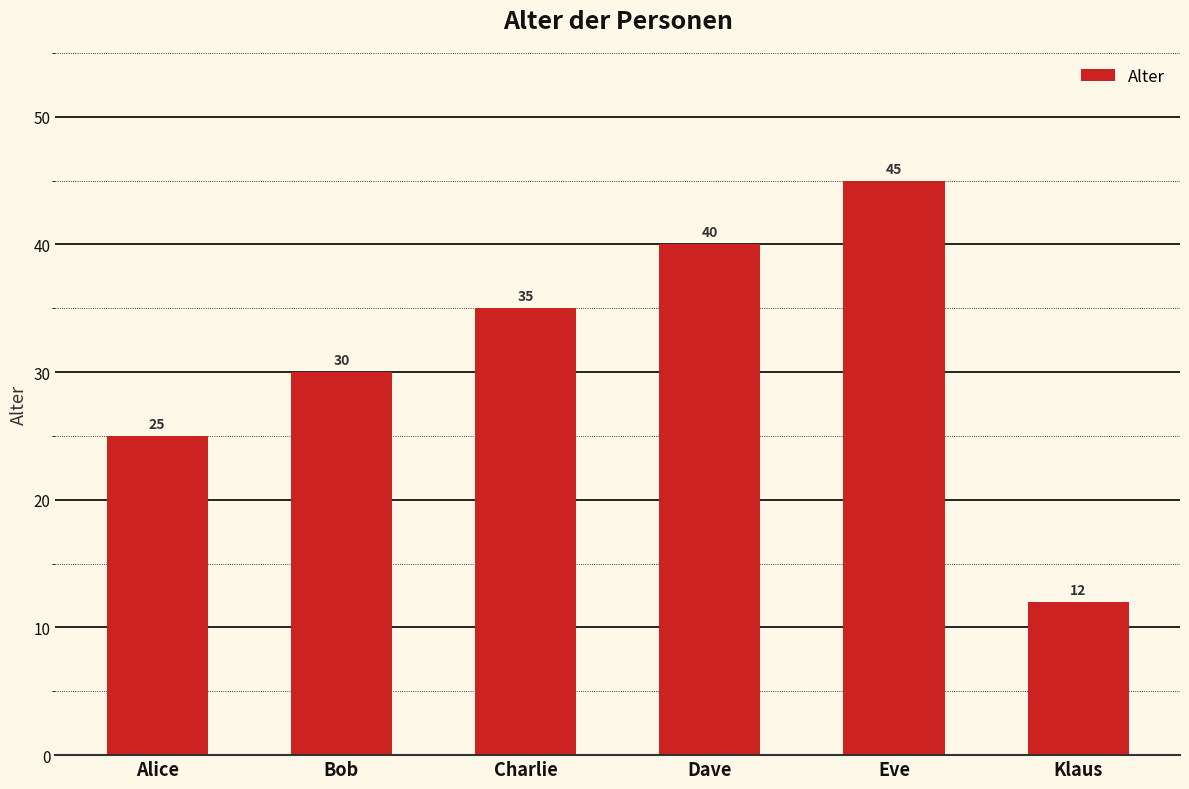

Between Eve and Klaus, which is larger?

Eve